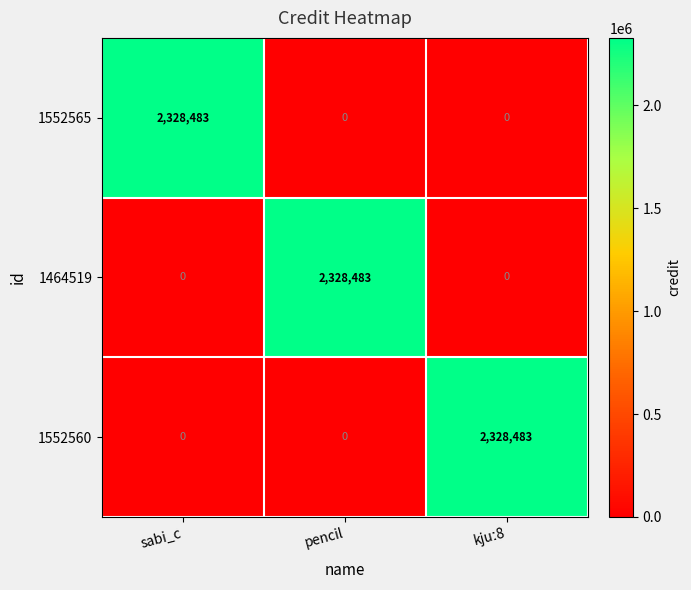

What is the greatest value displayed?

2328483